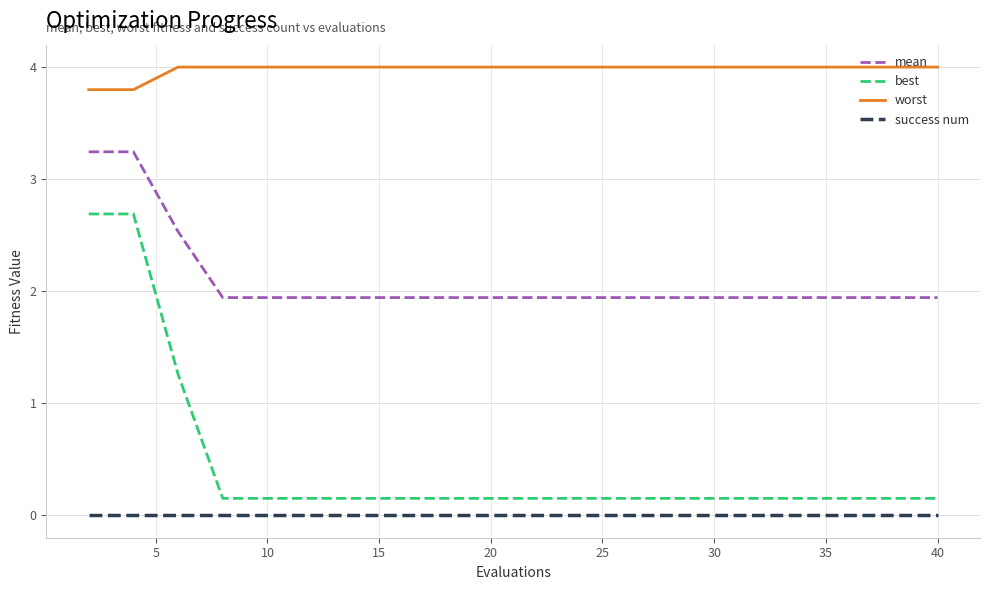

Which series has the largest total across all categories?

worst